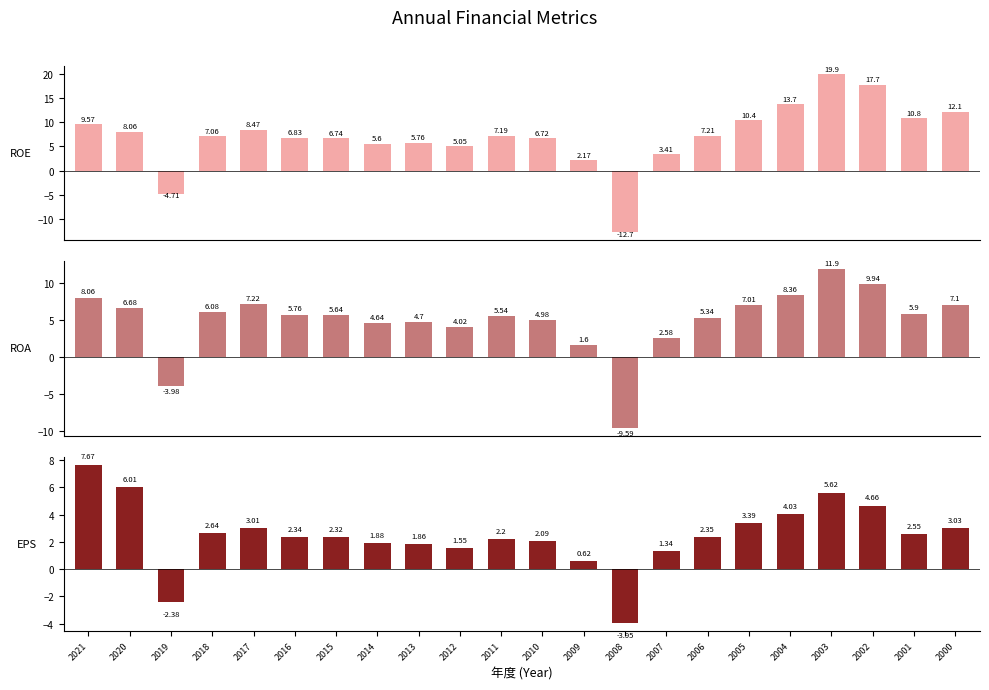

Reading left to right, transcribe all the data shown in this chart.

ROE: 2021=9.6	2020=8.1	2019=-4.7	2018=7.1	2017=8.5	2016=6.8	2015=6.7	2014=5.6	2013=5.8	2012=5.0	2011=7.2	2010=6.7	2009=2.2	2008=-12.7	2007=3.4	2006=7.2	2005=10.4	2004=13.7	2003=19.9	2002=17.7	2001=10.8	2000=12.1
ROA: 2021=8.1	2020=6.7	2019=-4.0	2018=6.1	2017=7.2	2016=5.8	2015=5.6	2014=4.6	2013=4.7	2012=4.0	2011=5.5	2010=5.0	2009=1.6	2008=-9.6	2007=2.6	2006=5.3	2005=7.0	2004=8.4	2003=11.9	2002=9.9	2001=5.9	2000=7.1
EPS: 2021=7.7	2020=6.0	2019=-2.4	2018=2.6	2017=3.0	2016=2.3	2015=2.3	2014=1.9	2013=1.9	2012=1.6	2011=2.2	2010=2.1	2009=0.6	2008=-4.0	2007=1.3	2006=2.4	2005=3.4	2004=4.0	2003=5.6	2002=4.7	2001=2.5	2000=3.0